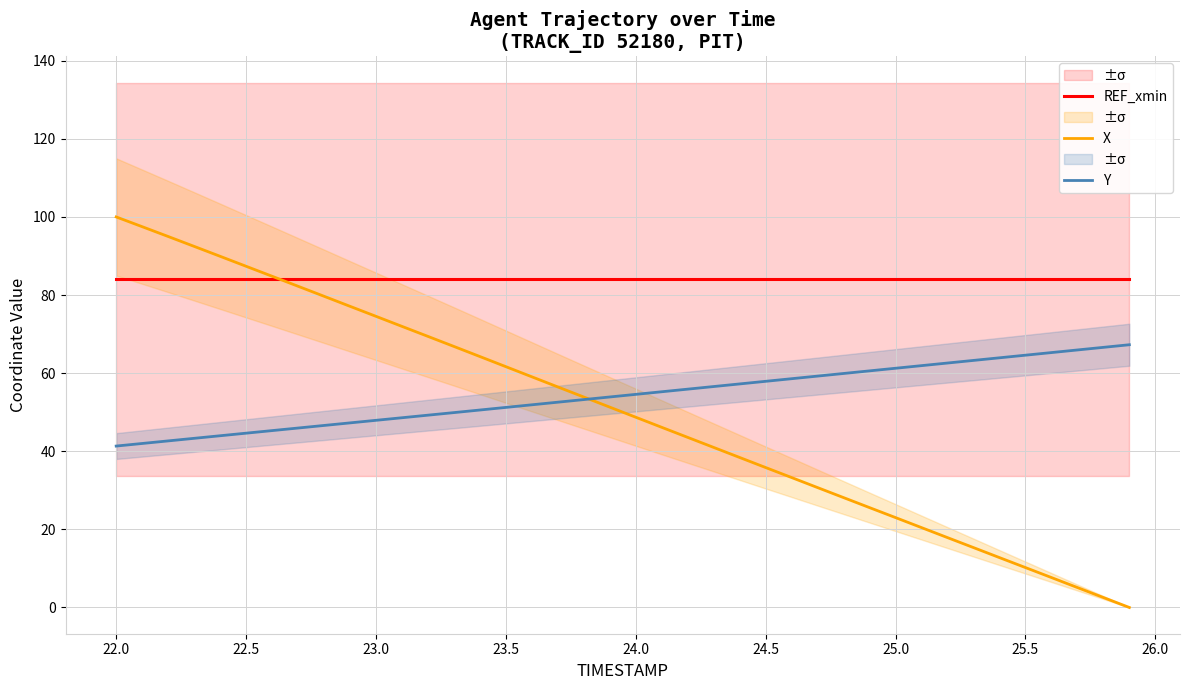

Is it true that Y equals 28.0 at 24.0?

False